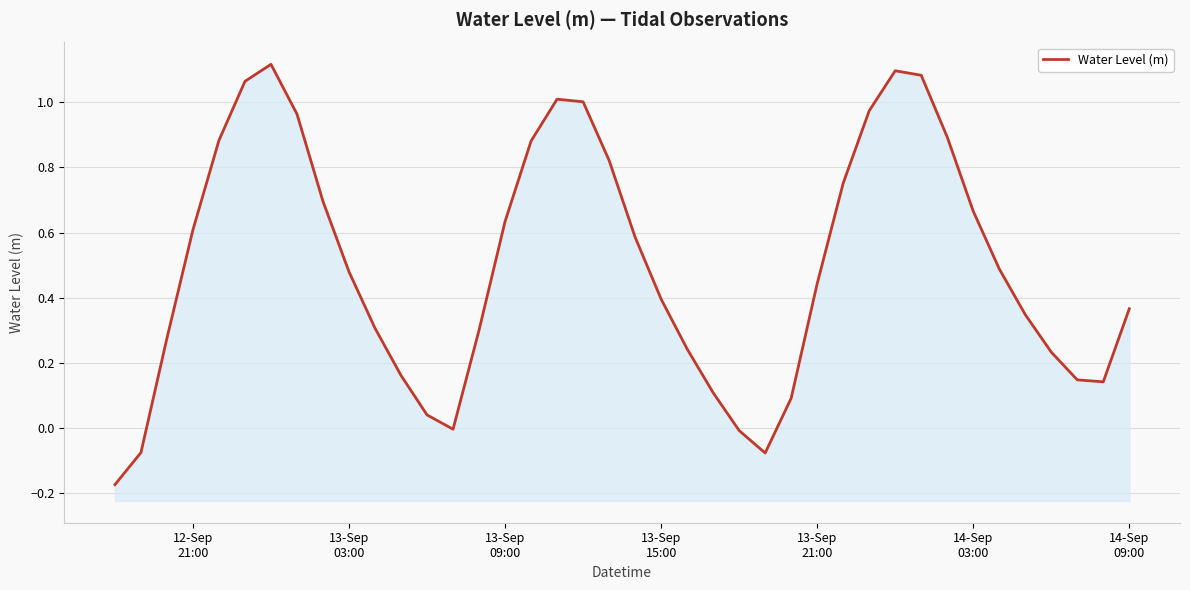

How many negative values are there?

5